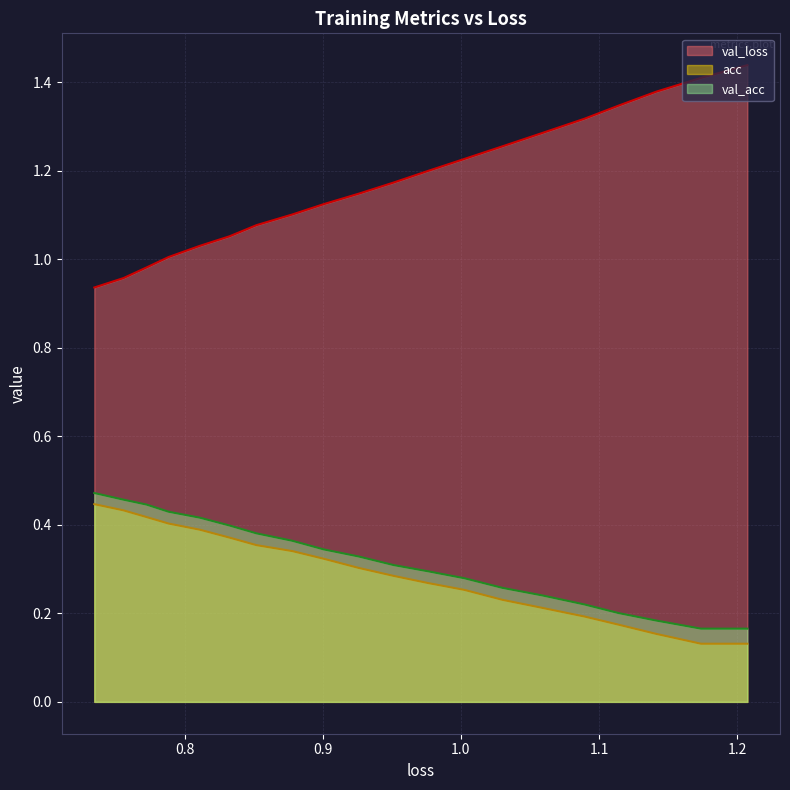

What is the difference between the second highest and second lowest values in the val_acc series?

0.3